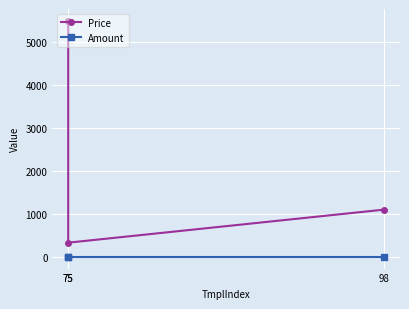

At which label is Amount closest to 1?

75